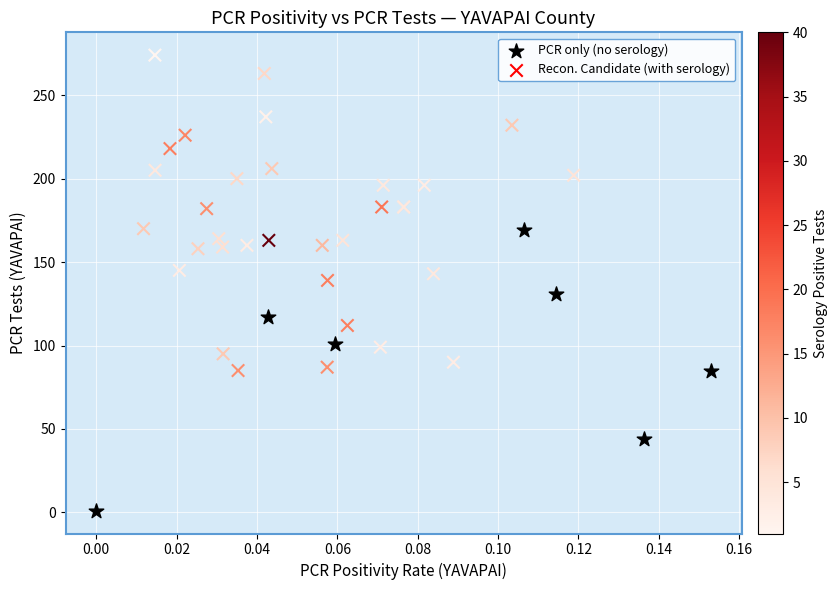

Which series contains the highest Y value?

Recon. Candidate (with serology)